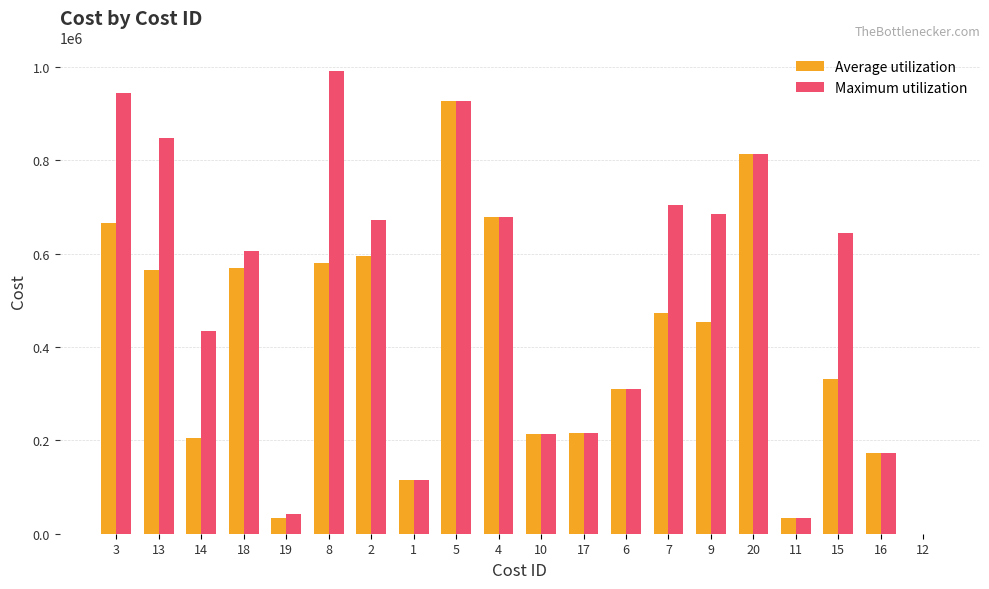

The value of Maximum utilization at 18 is 606297.1. True or false?

True